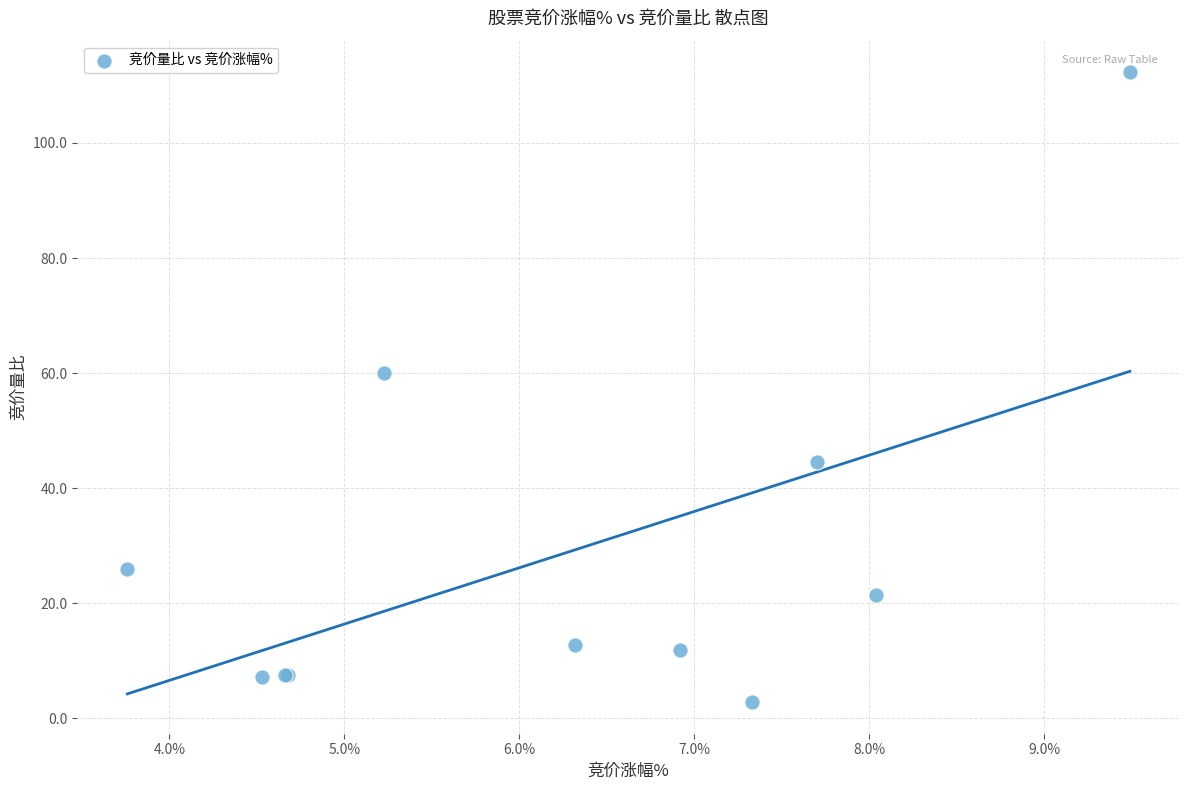

What Y value in the scatter plot is closest to 57?

60.0